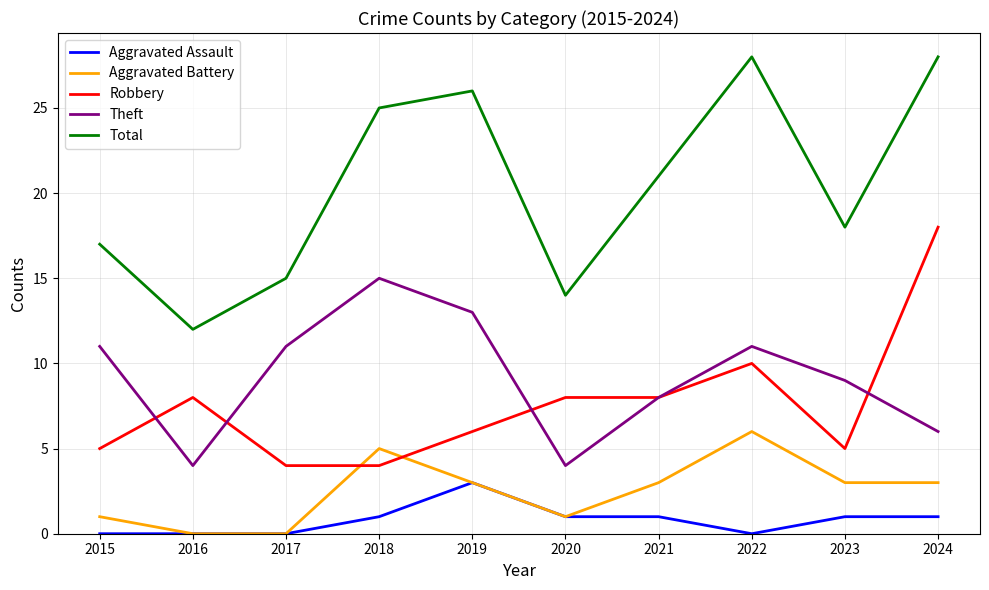

Which category has the highest value in the Aggravated Battery series?

2022